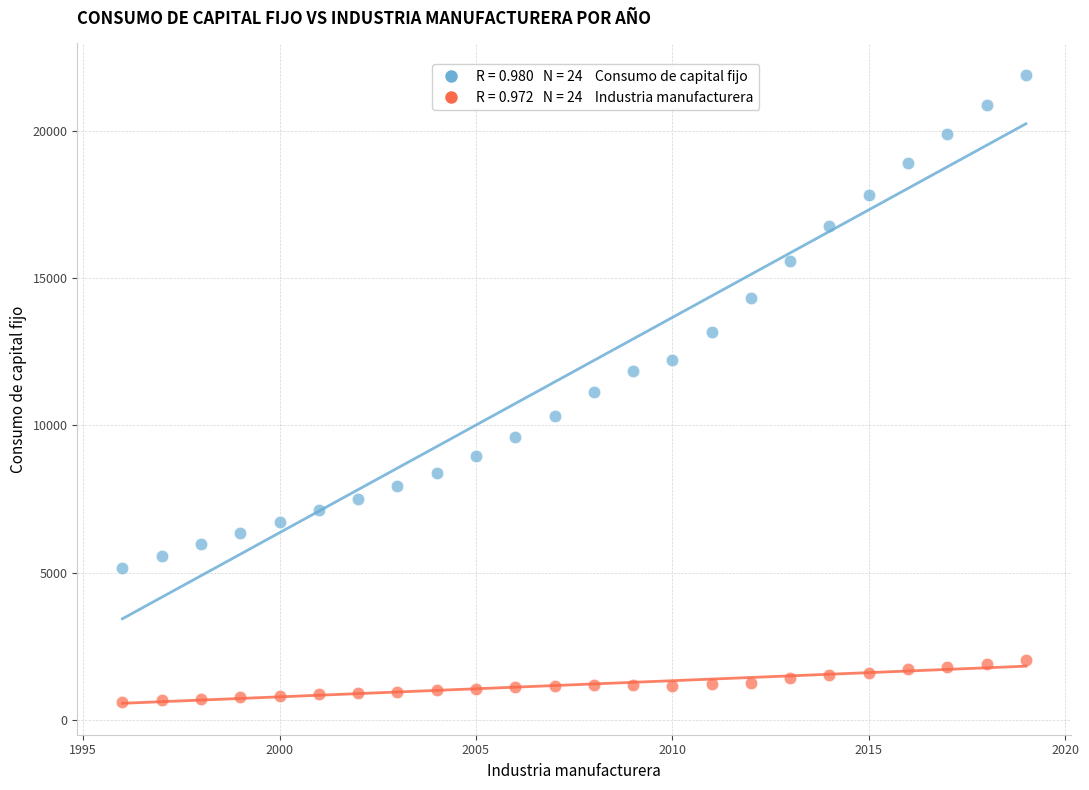

Across all data points, what is the range of X values (max minus min)?

23